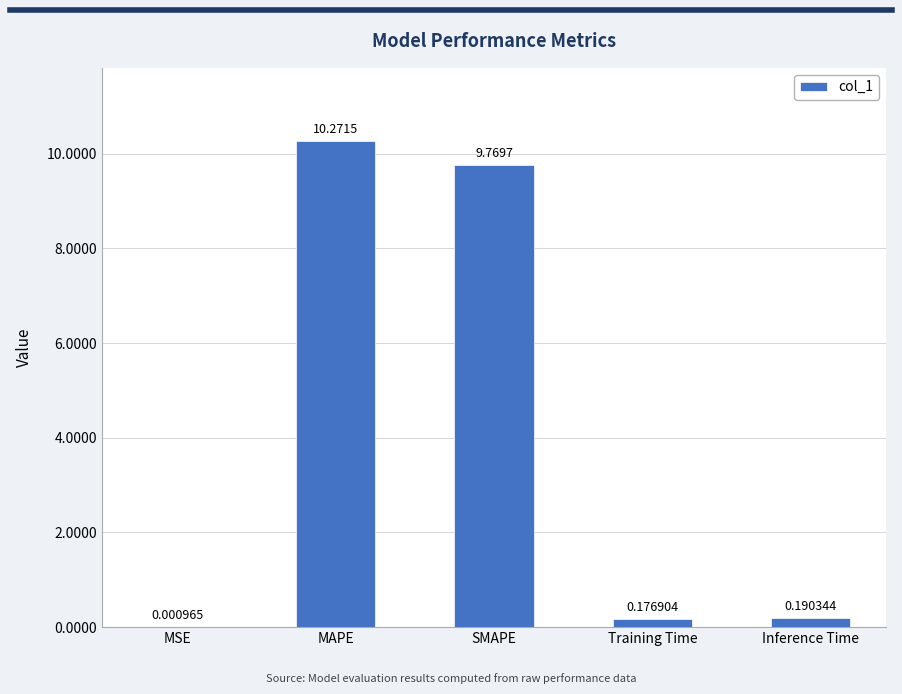

What is the sum of the values at MSE and SMAPE?

9.8